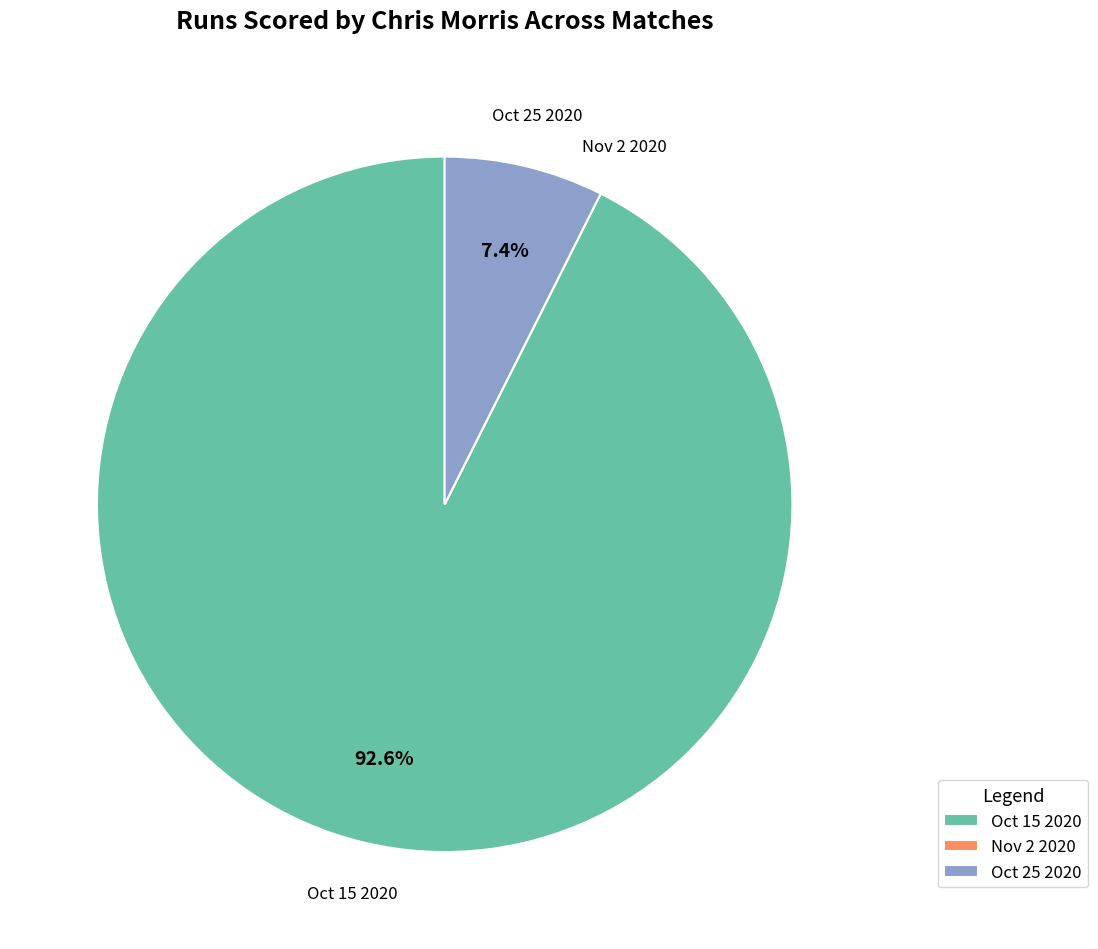

Between Oct 25 2020 and Oct 15 2020, which is larger?

Oct 15 2020